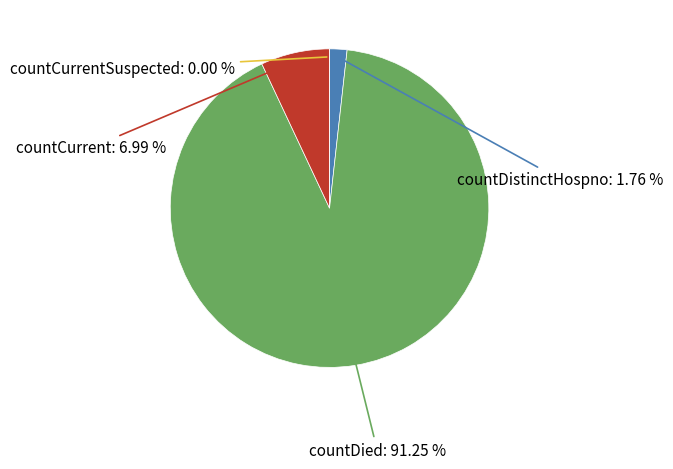

Rank the categories by value from highest to lowest.

countDied, countCurrent, countDistinctHospno, countCurrentSuspected